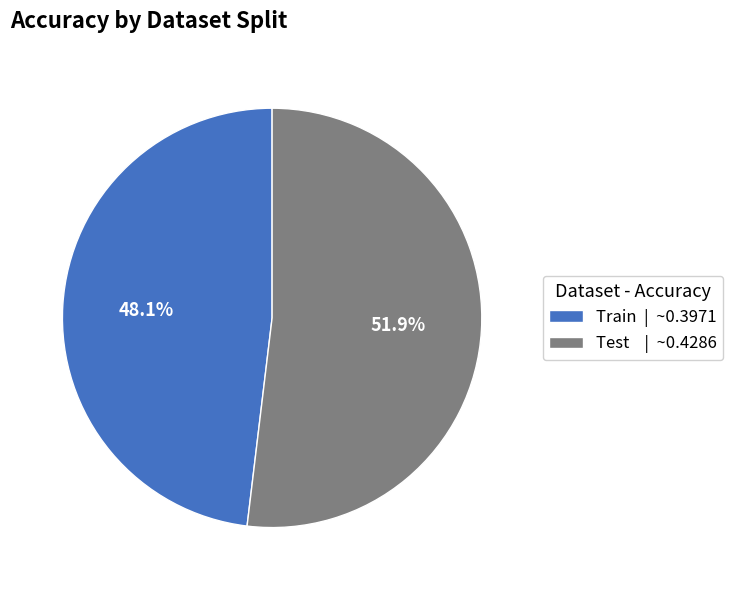

What percentage is NOT represented by Train?

51.9%